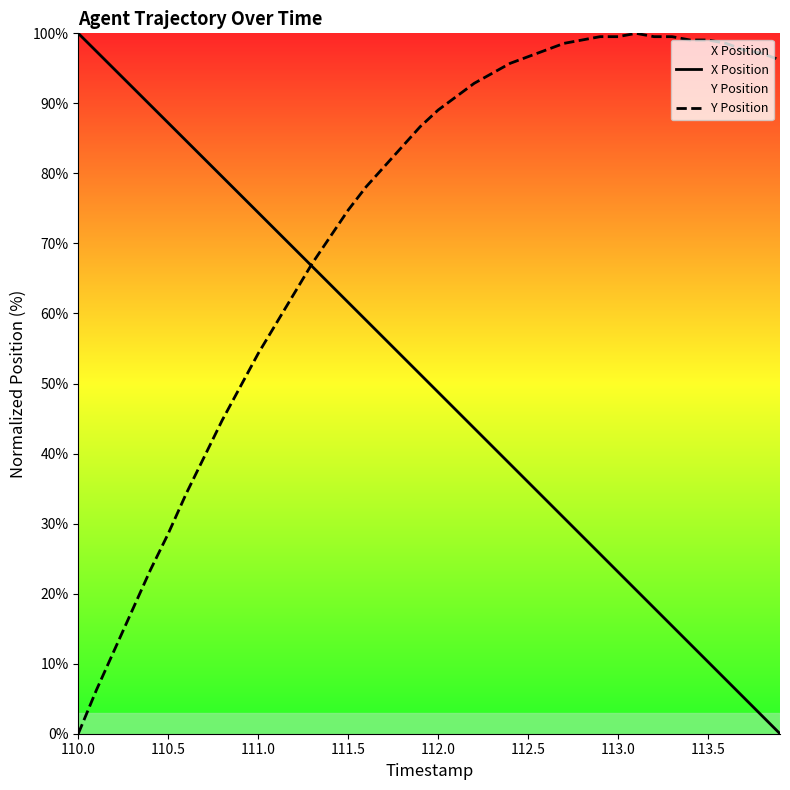

Which series has the largest total across all categories?

Y Position